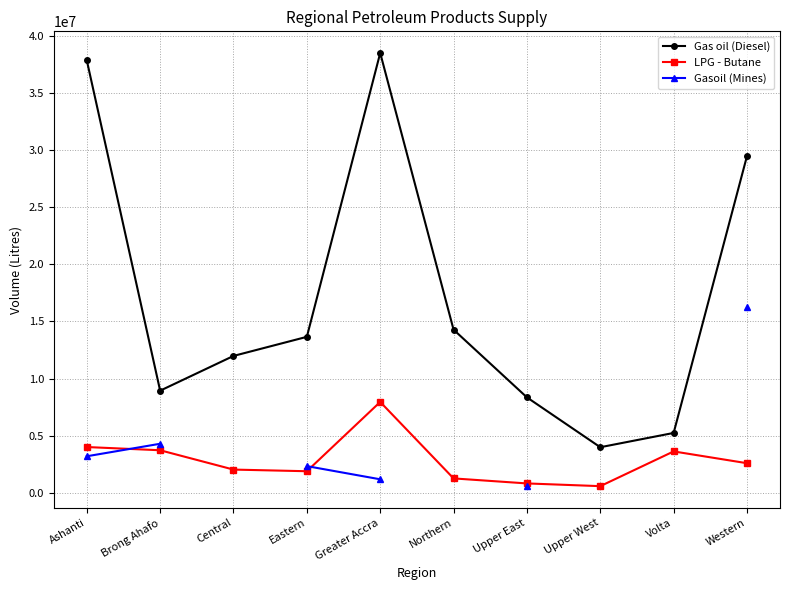

What is the total value across all series at Ashanti?

45075881.0